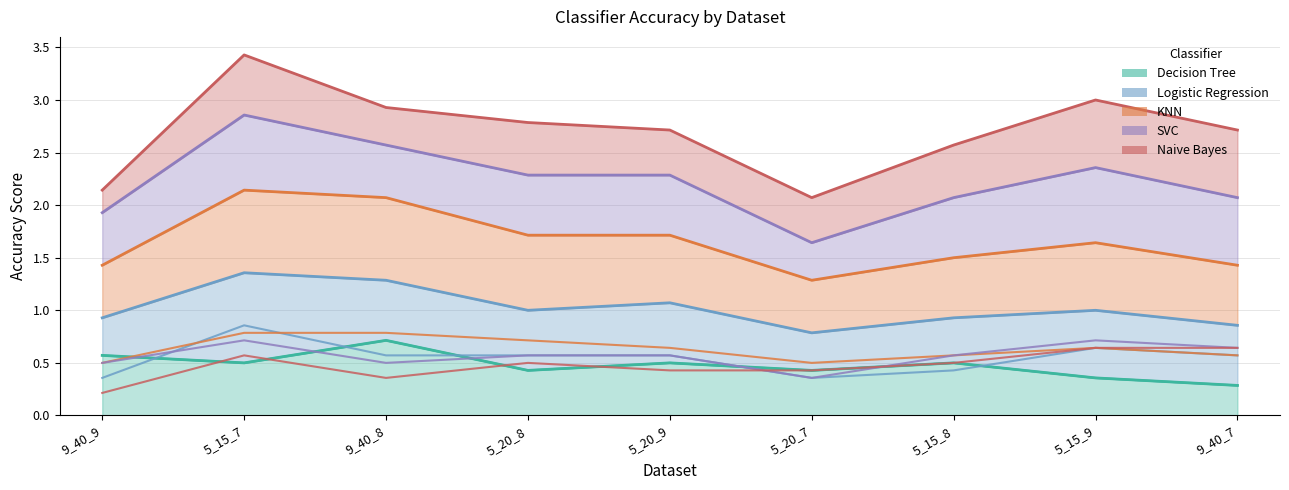

Is it true that Naive Bayes equals 0.6 at 9_40_7?

True